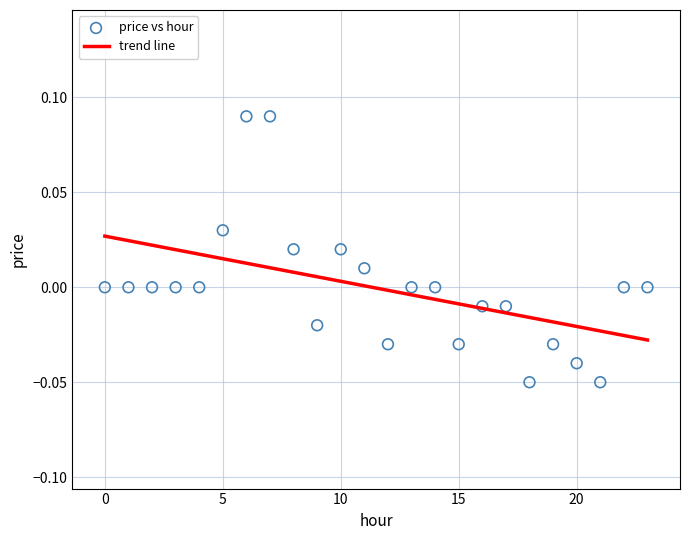

How many data points are displayed?

24